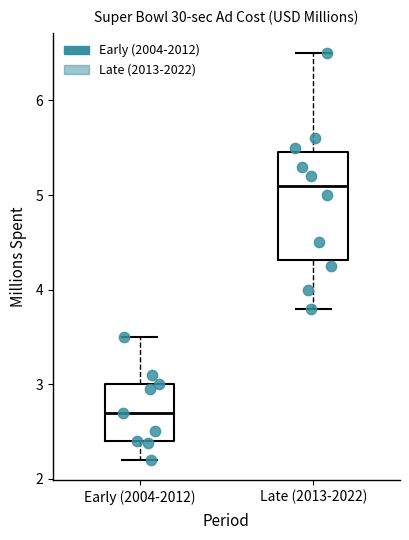

Which box's median line is the lowest?

Early (2004-2012)